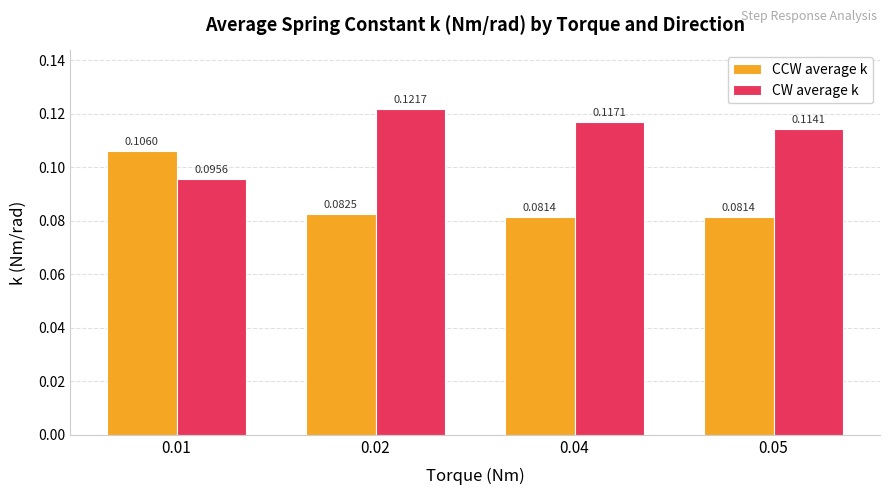

Between 0.02 and 0.05, which series saw the biggest shift?

CW average k